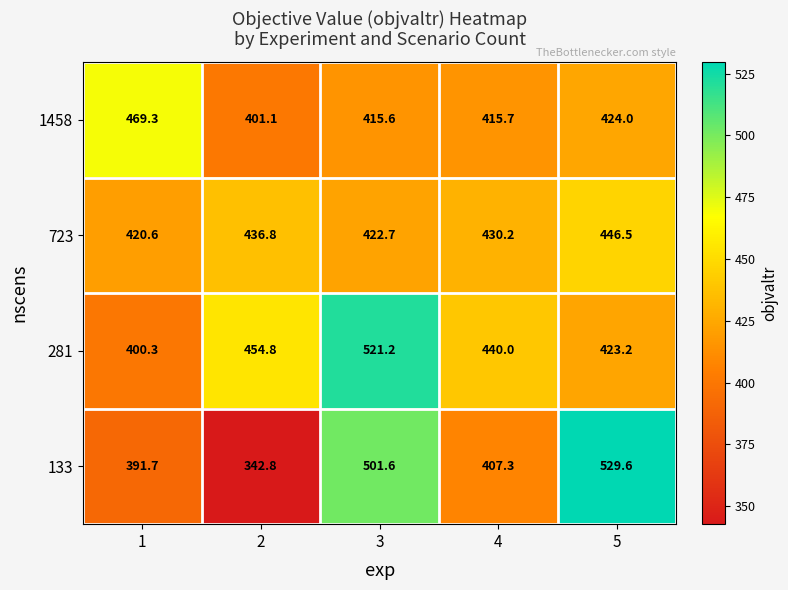

How many distinct data groups are displayed?

4